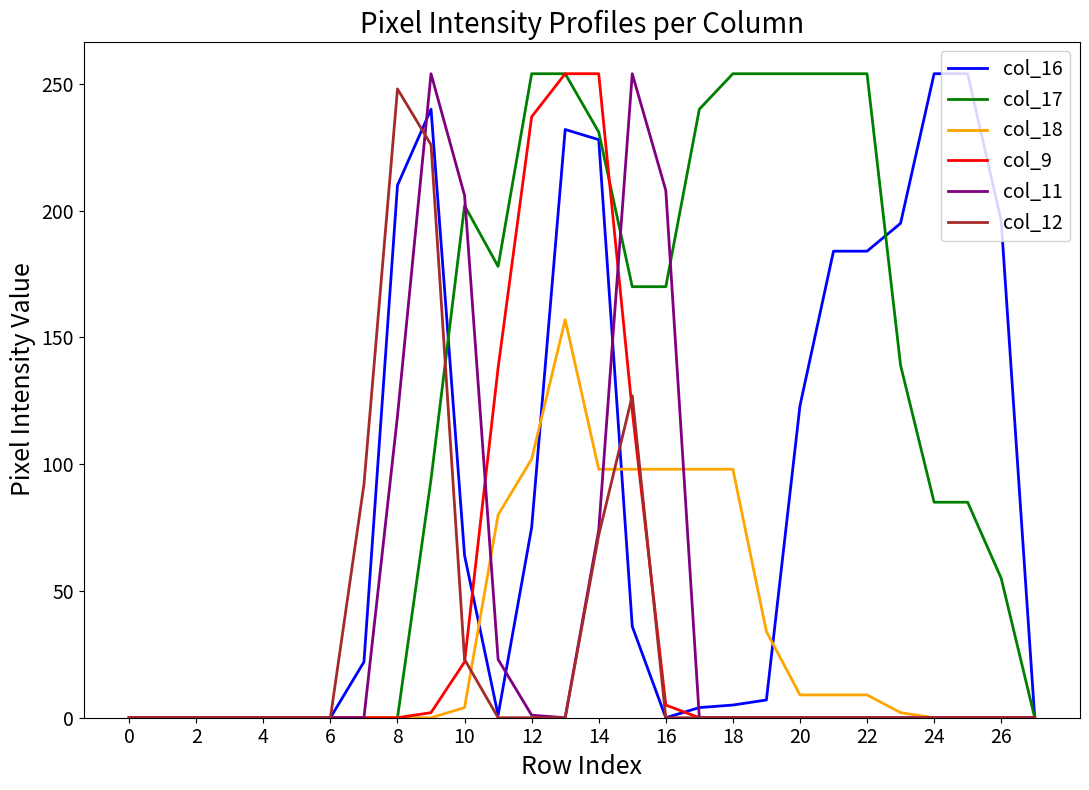

What is the maximum value for col_18?

157